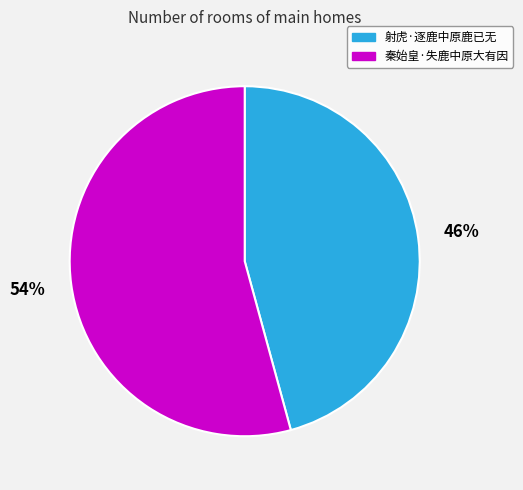

What is the ratio of the value at 秦始皇·失鹿中原大有因 to the value at 射虎·逐鹿中原鹿已无?

1.2